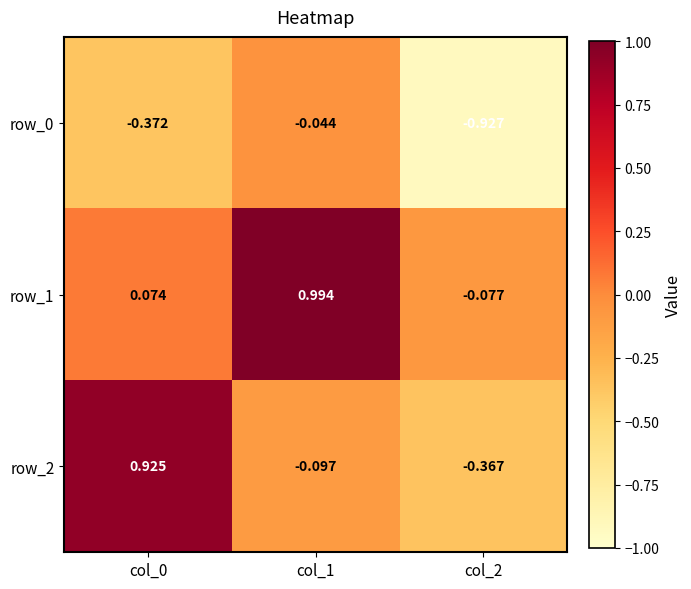

Is the value of row_0 at col_1 greater than the value of row_1 at col_2?

Yes